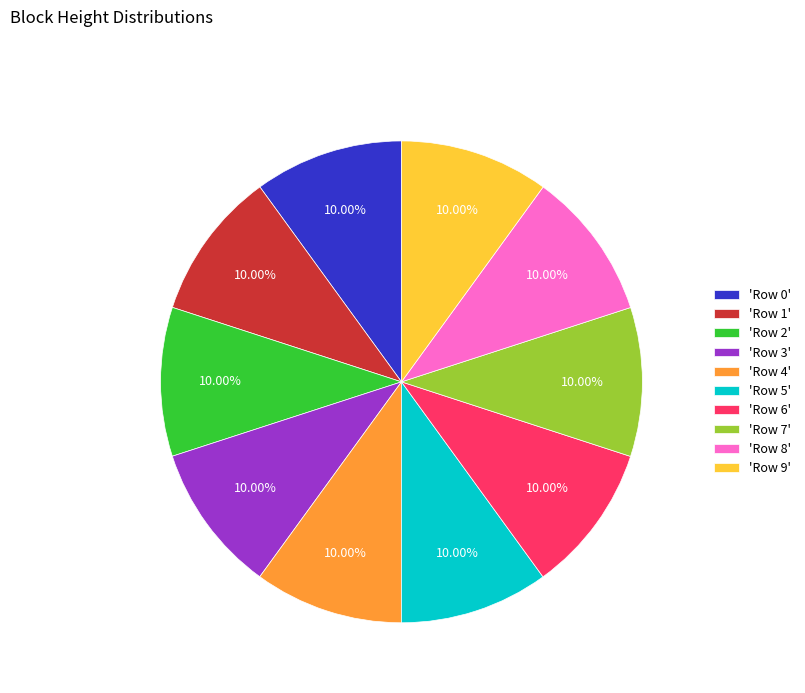

Is the sum of 'Row 5' and 'Row 6' greater than half?

No